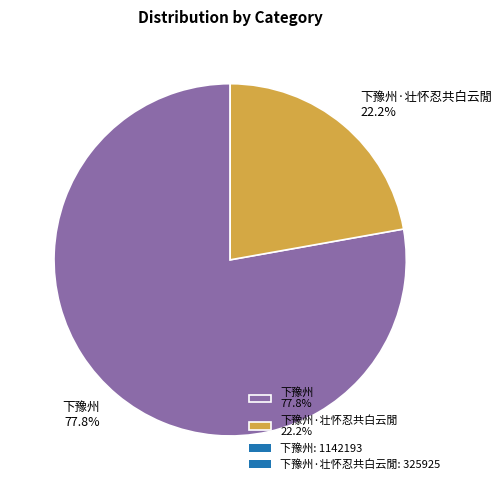

Is there a majority slice in this chart?

Yes